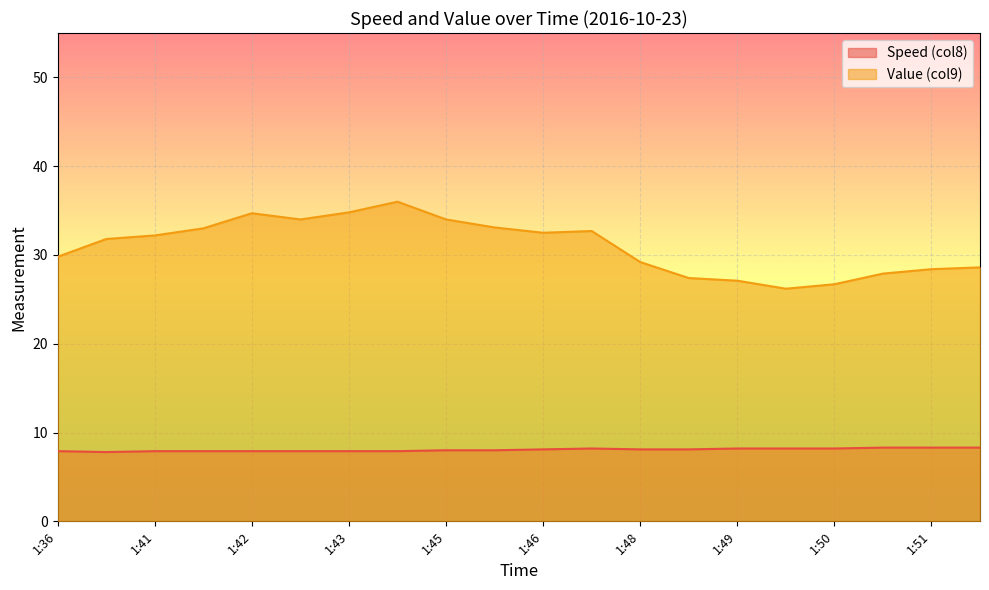

What are all the series names shown in the legend?

Speed (col8), Value (col9)